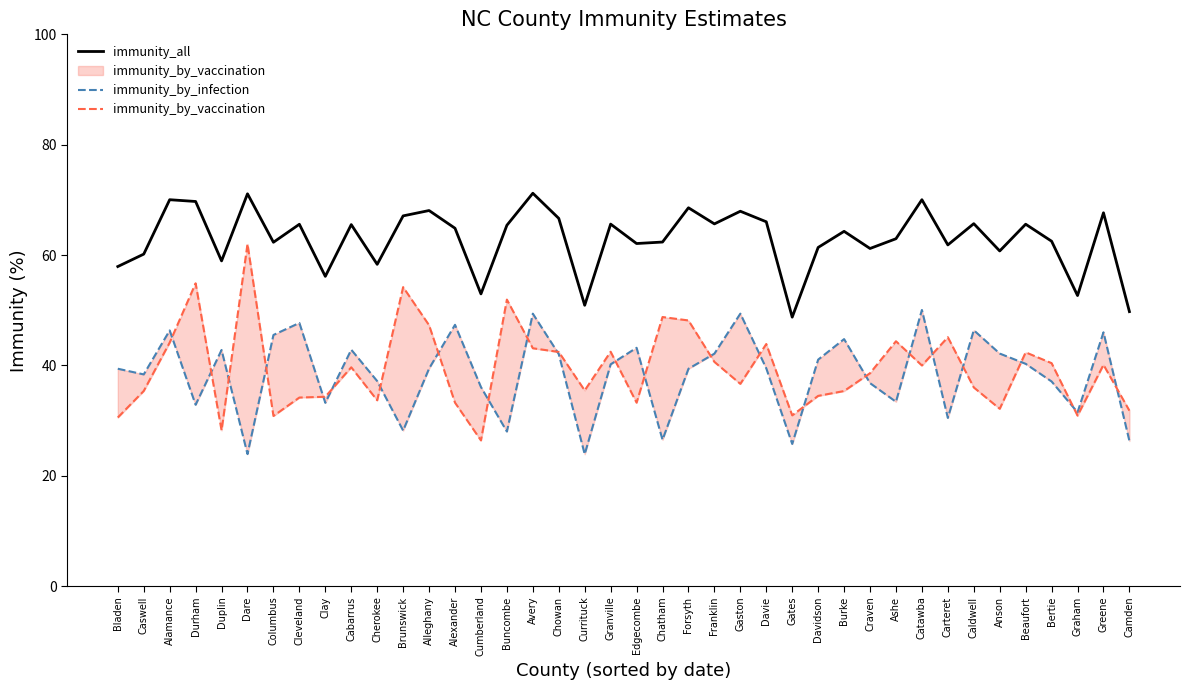

Which series has the largest range (max minus min)?

immunity_by_vaccination